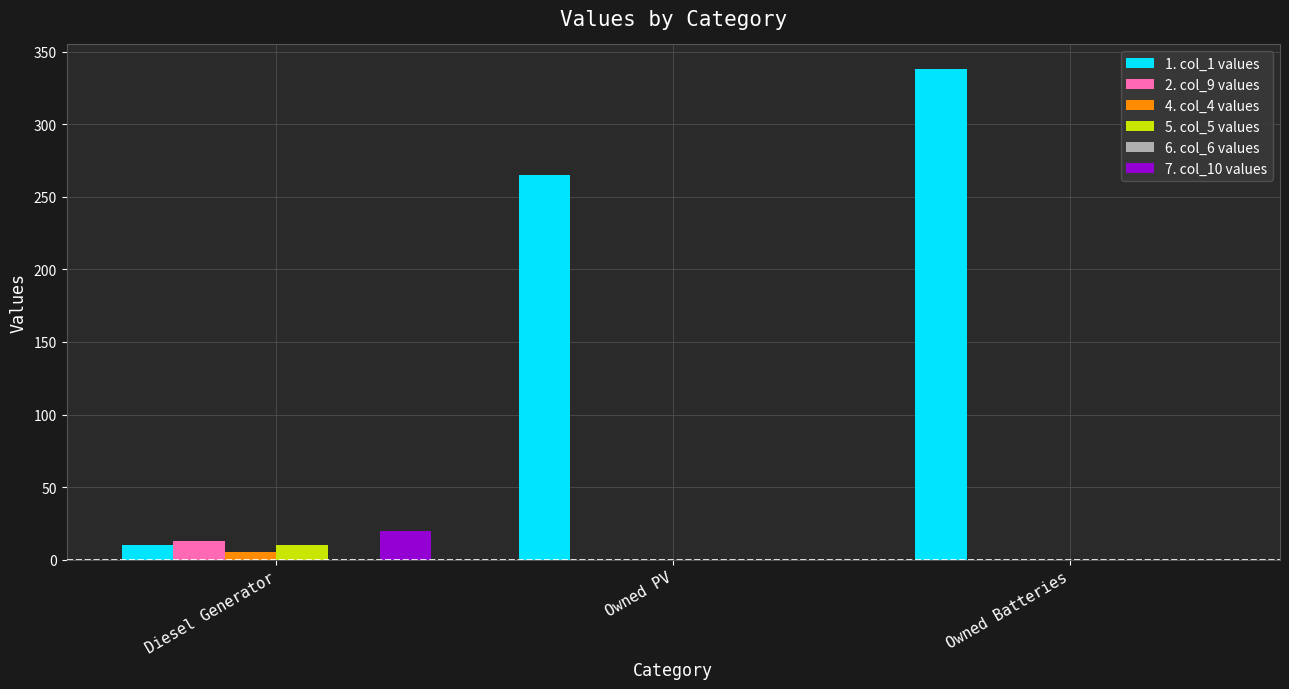

Reading left to right, extract all data points from this chart.

1. col_1 values: Diesel Generator=10	Owned PV=265	Owned Batteries=338
2. col_9 values: Diesel Generator=13	Owned PV=0	Owned Batteries=0
4. col_4 values: Diesel Generator=5	Owned PV=0	Owned Batteries=0
5. col_5 values: Diesel Generator=10	Owned PV=0	Owned Batteries=0
7. col_10 values: Diesel Generator=20	Owned PV=0	Owned Batteries=0